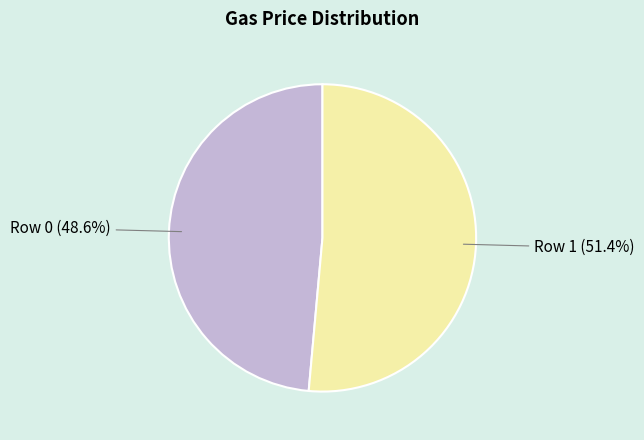

Is there a majority slice in this chart?

Yes